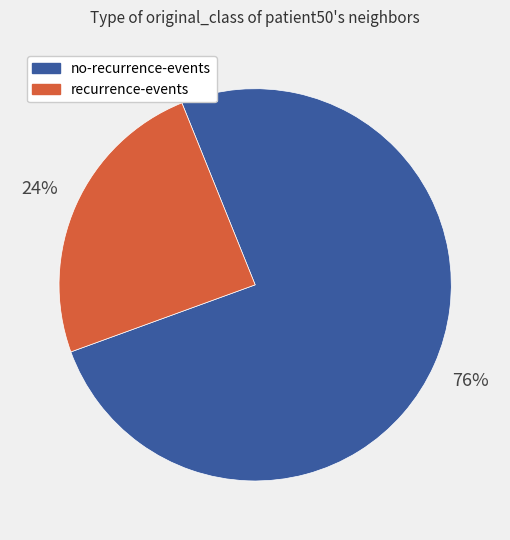

Combined, do no-recurrence-events and recurrence-events account for over 50%?

Yes